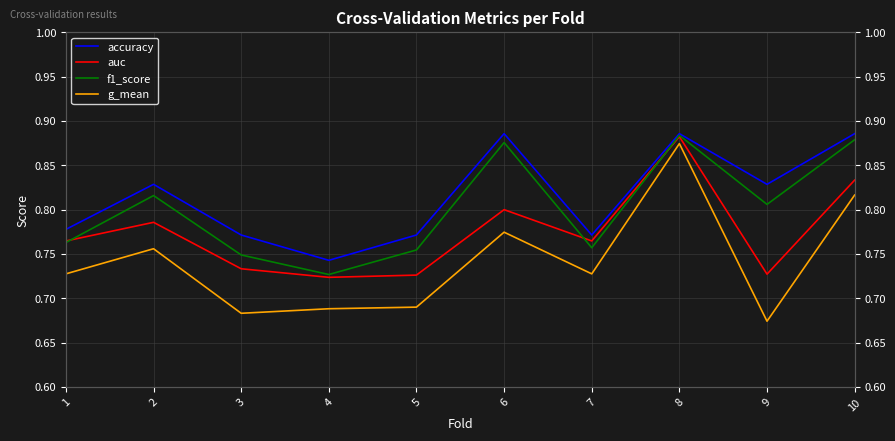

At which label does g_mean reach its minimum?

9